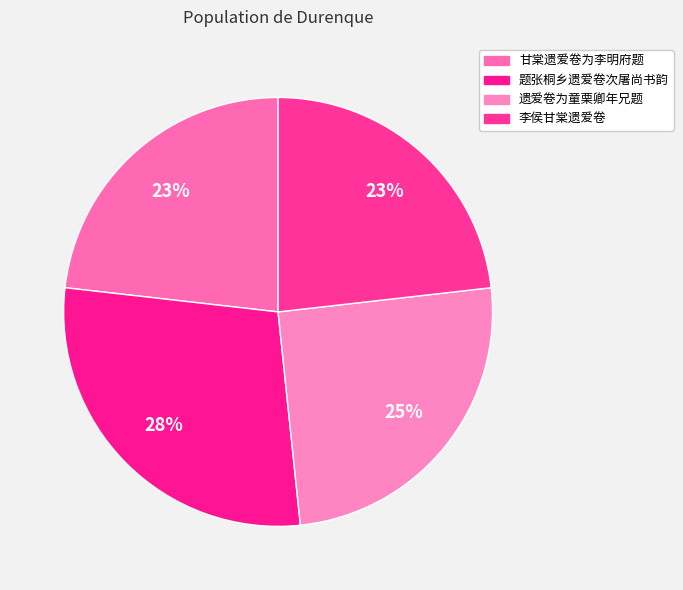

To the nearest percent, what is the average slice percentage?

25%